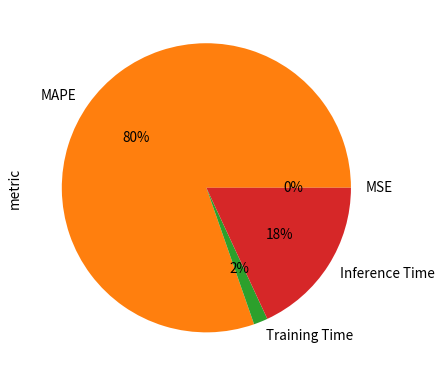

What percentage is the Inference Time slice, to the nearest percent?

18%